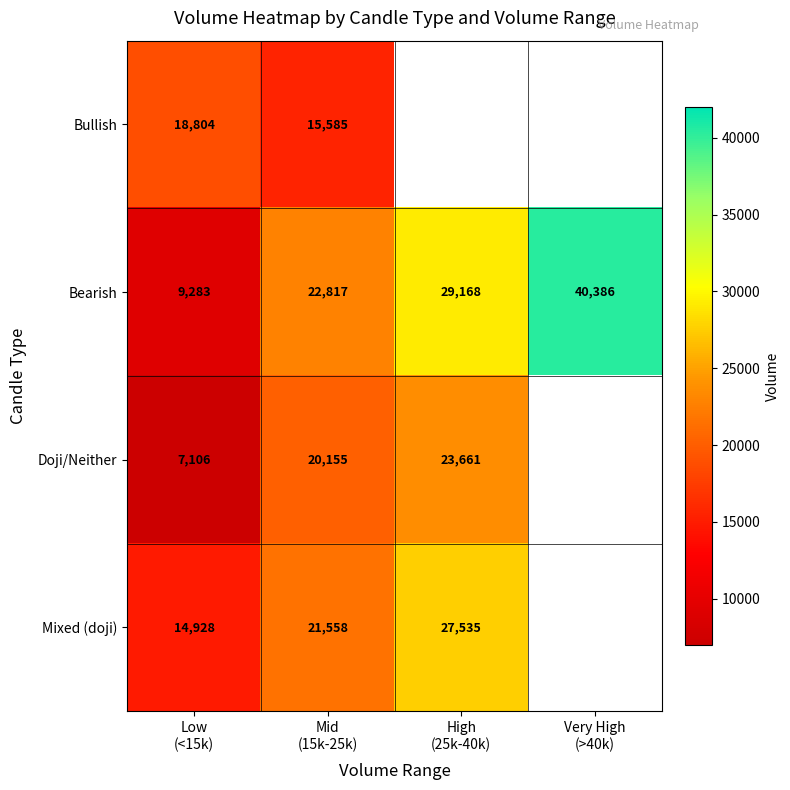

Count the Bearish values in the range 22817 to 40386.

3